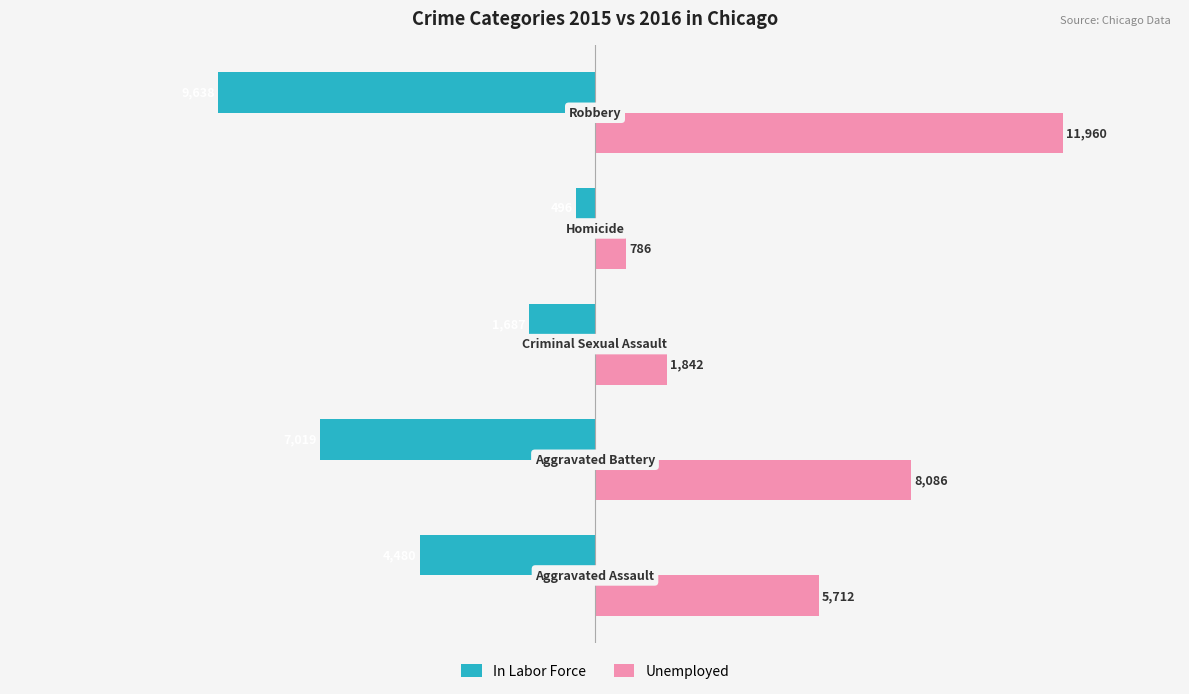

Which series has the largest total across all categories?

Unemployed